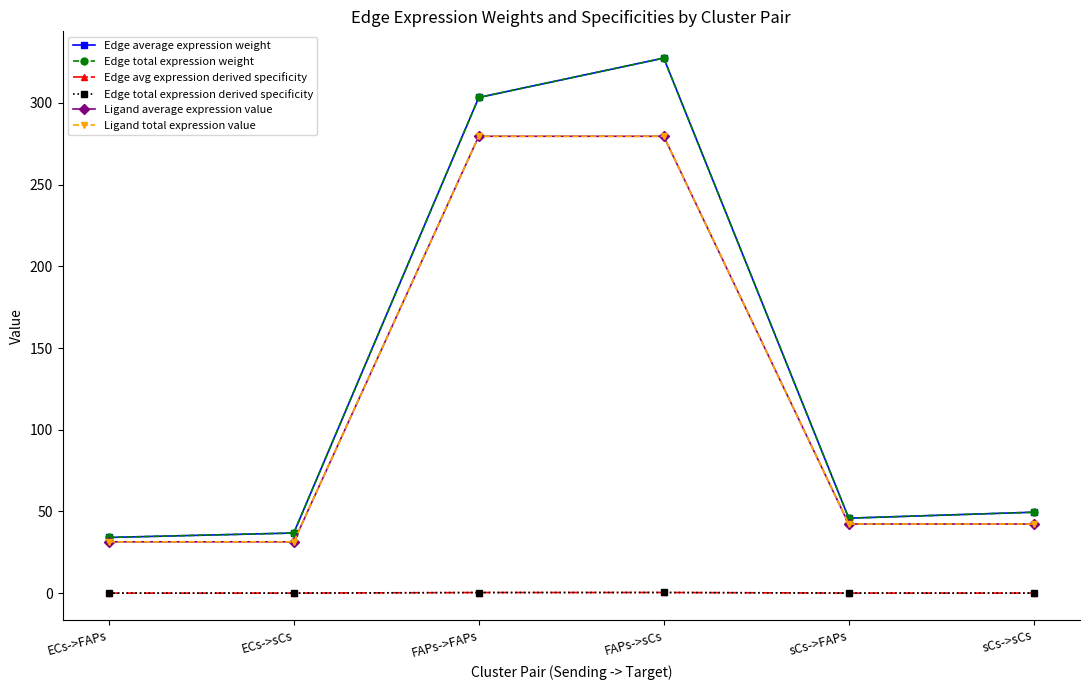

True or false: Edge total expression derived specificity and Edge total expression weight intersect in this chart.

False